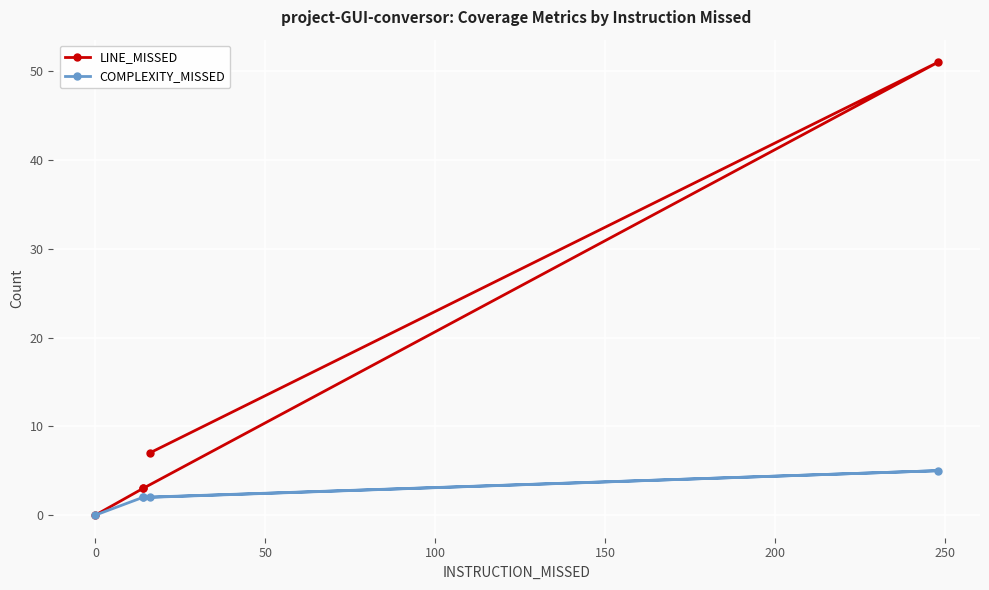

Between 50 and 0, which is larger?

50